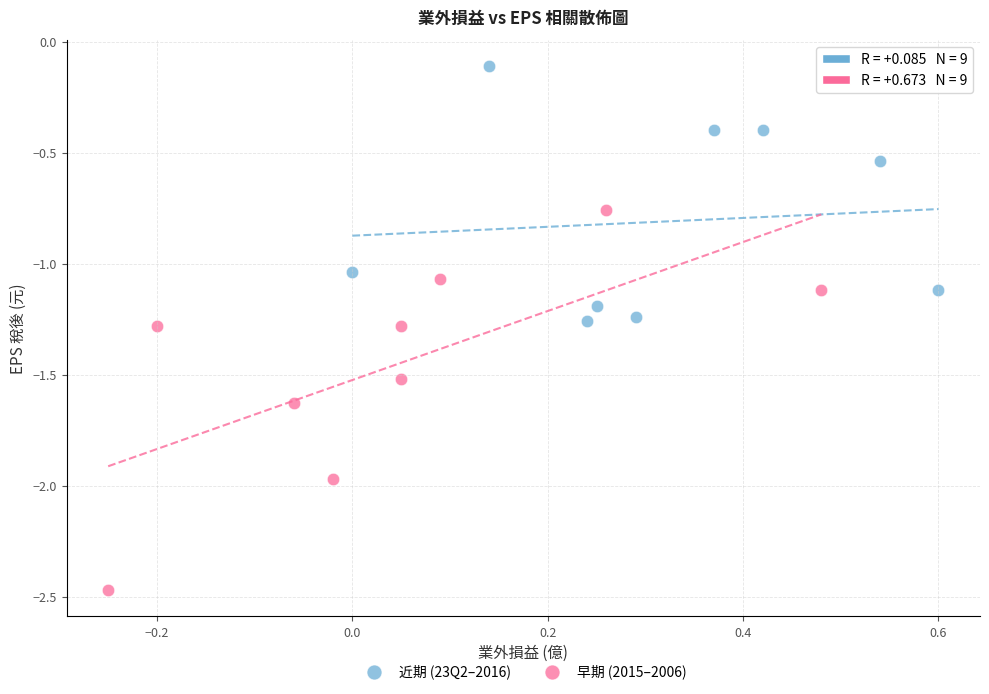

Which series contains the lowest Y value?

早期 (2015–2006)